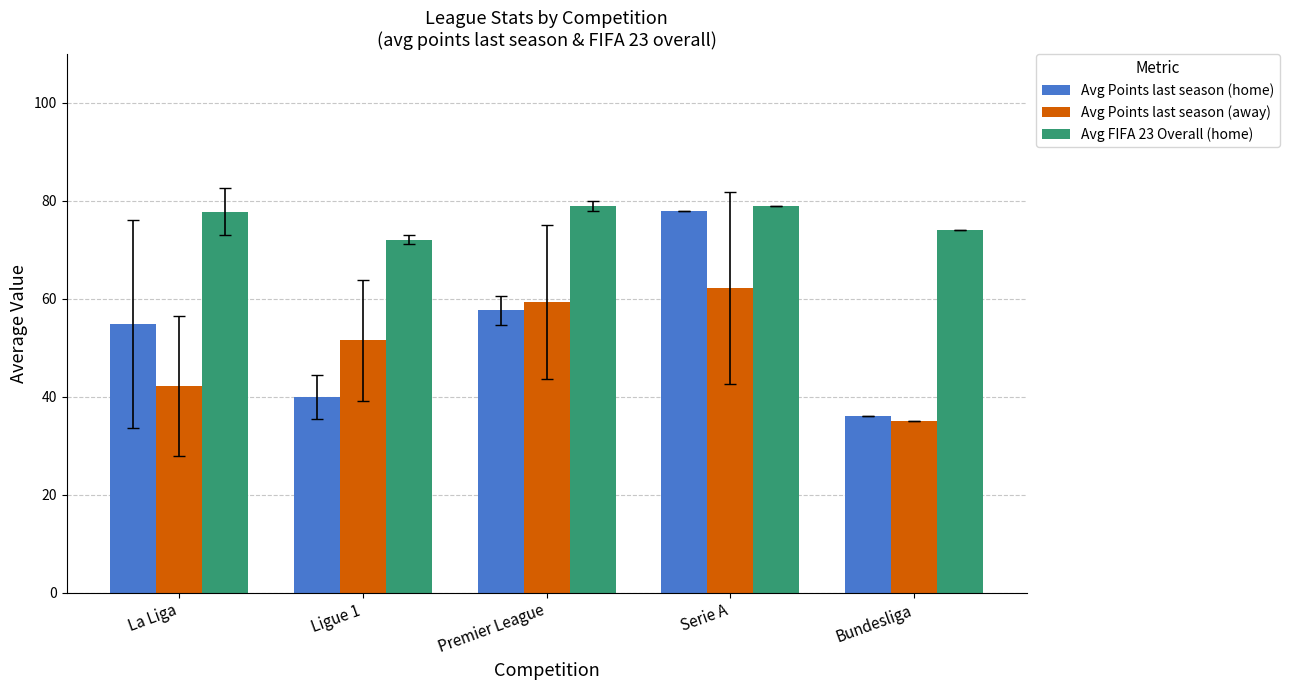

Which series has the largest total across all categories?

Avg FIFA 23 Overall (home)